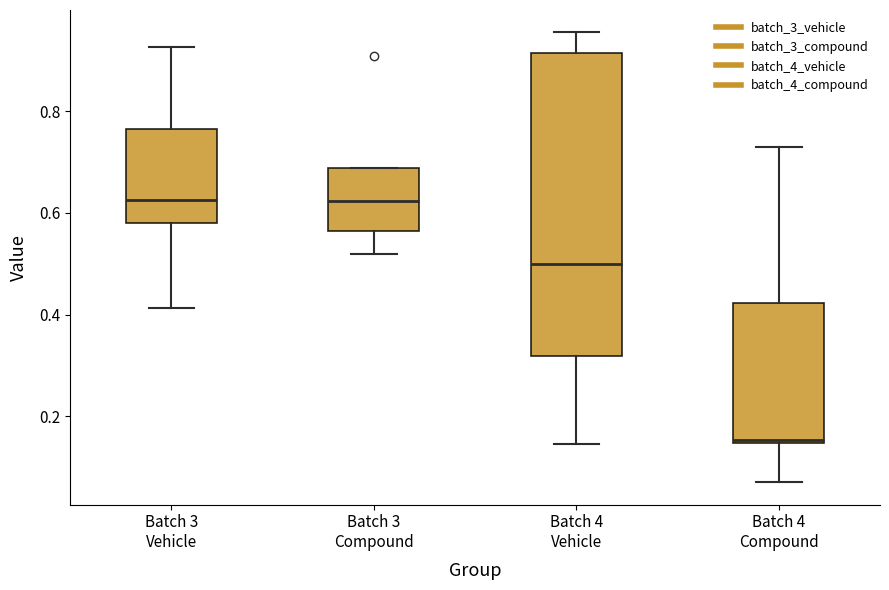

Where does the median line of the box for Batch 3 Vehicle sit on the y-axis? The values are not printed on the chart, so give them approximately, as read against the axis.

0.62